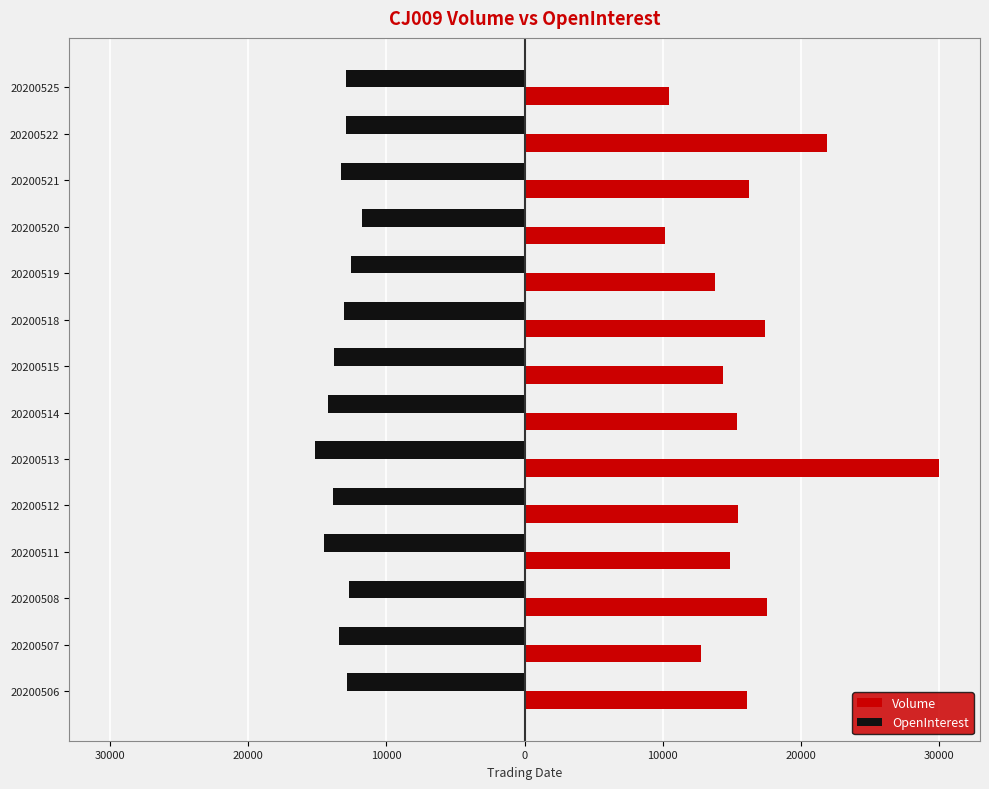

What are all the series names shown in the legend?

Volume, OpenInterest